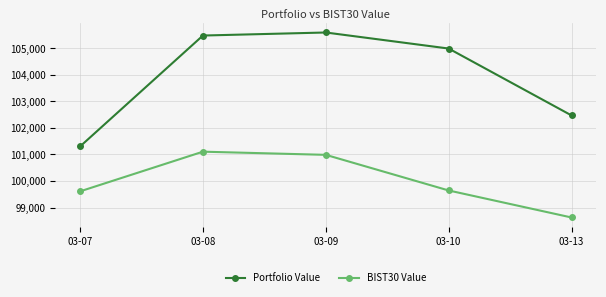

What is the spread (max minus min) of values at 03-07?

1691.5